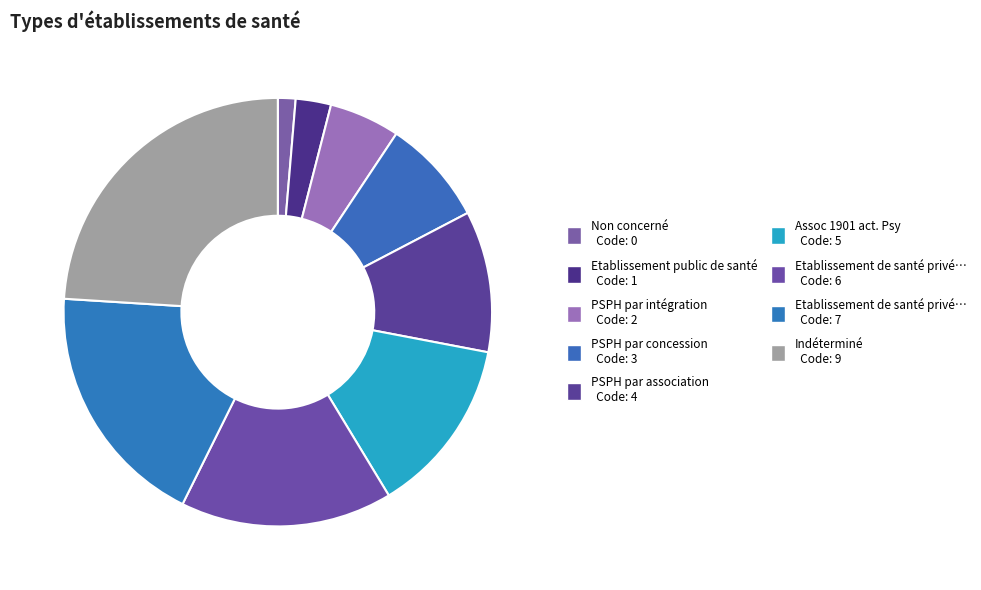

How many slices are in this pie chart?

9